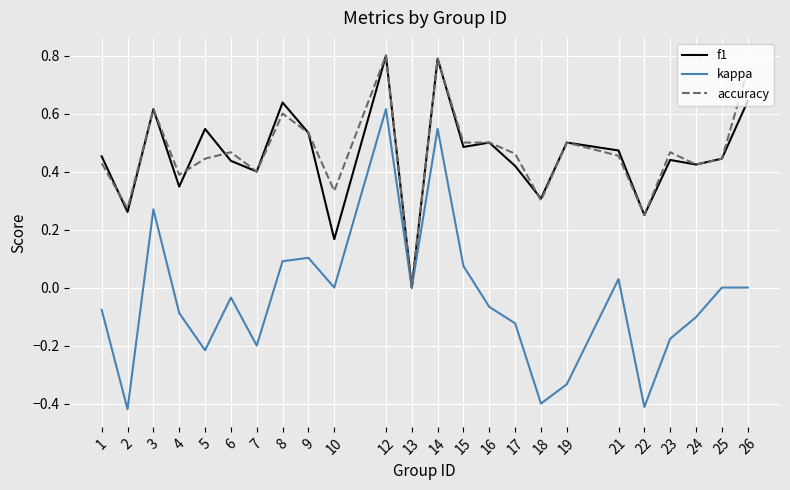

At which label does kappa reach its peak?

12